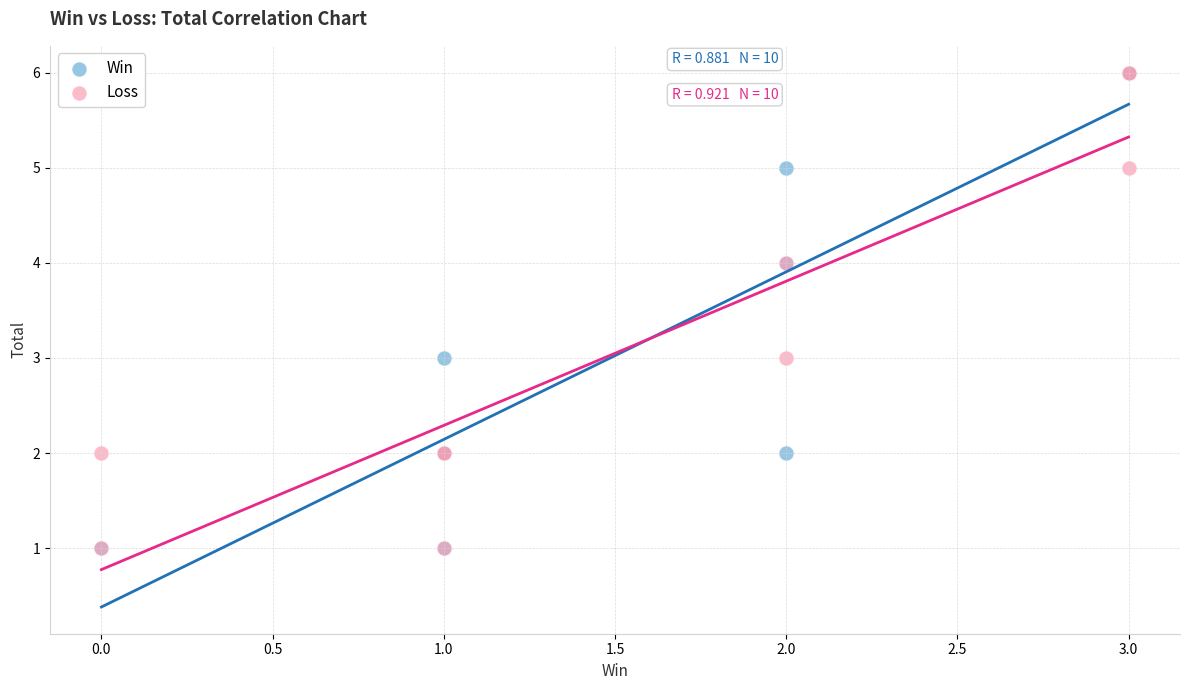

What are all the series names shown in the legend?

Win, Loss